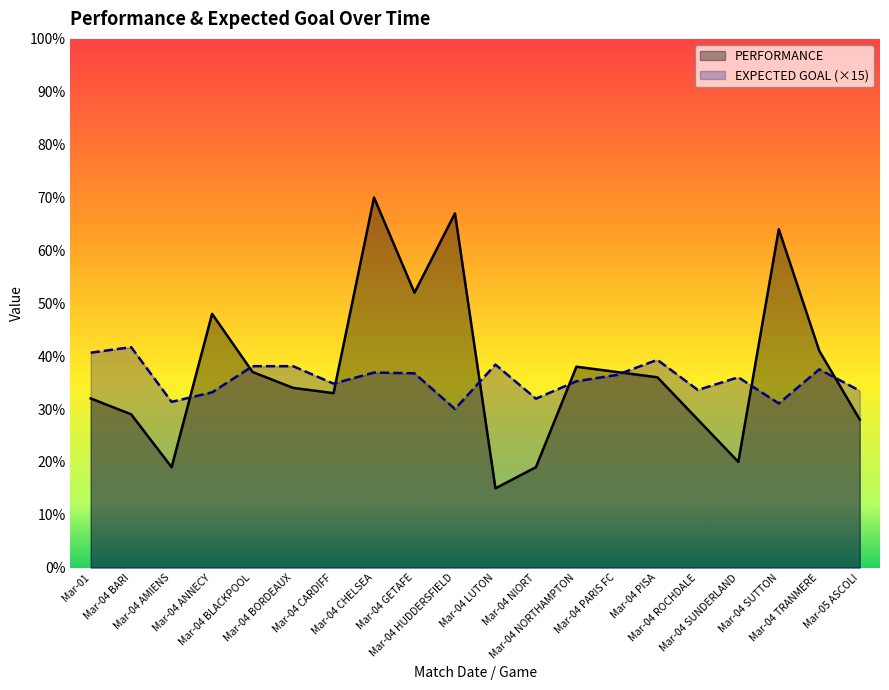

What is the difference between the highest and lowest values at Mar-04 PISA?

3.3